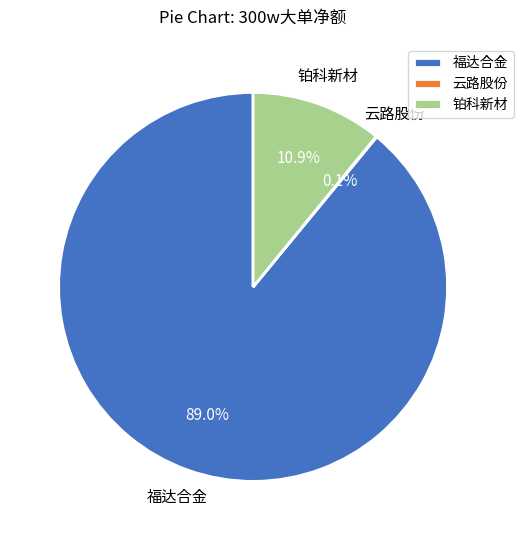

Which slice is the largest?

福达合金